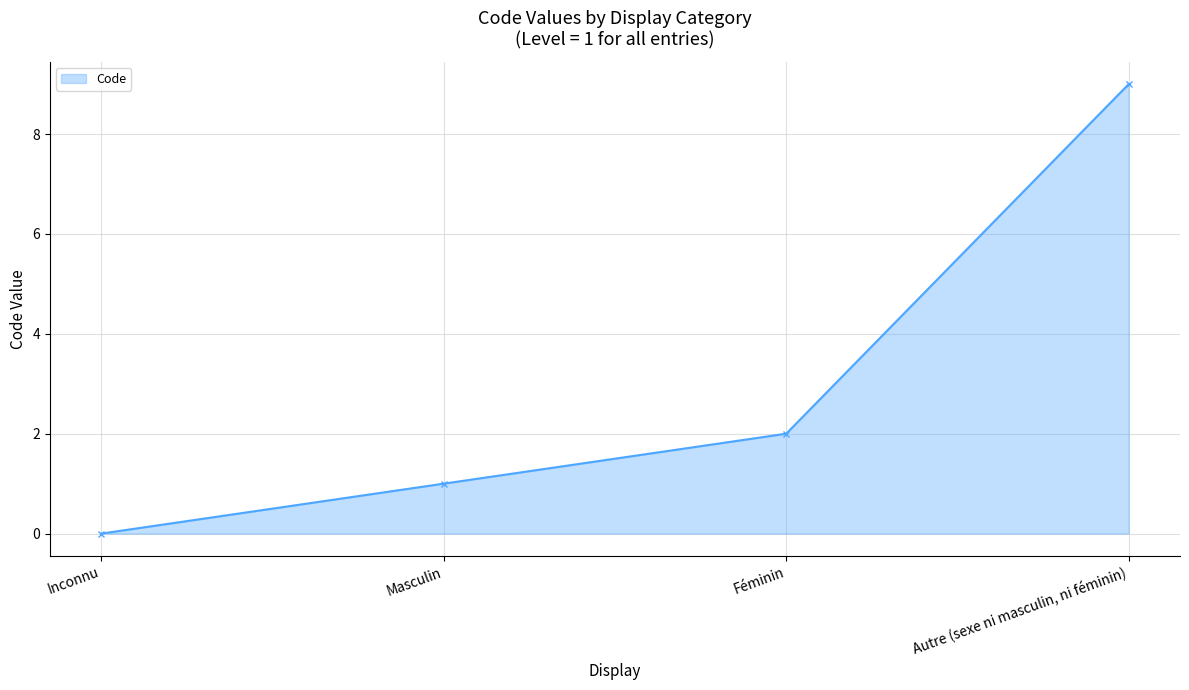

At which category does the chart reach its peak across all series?

Autre (sexe ni masculin, ni féminin)